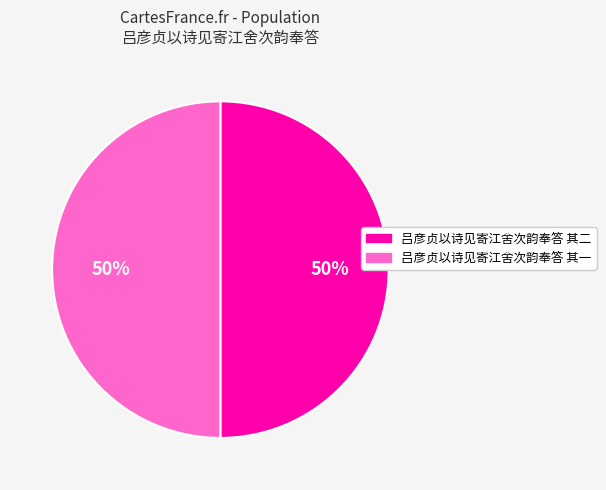

To the nearest percent, what is the average slice percentage?

50%